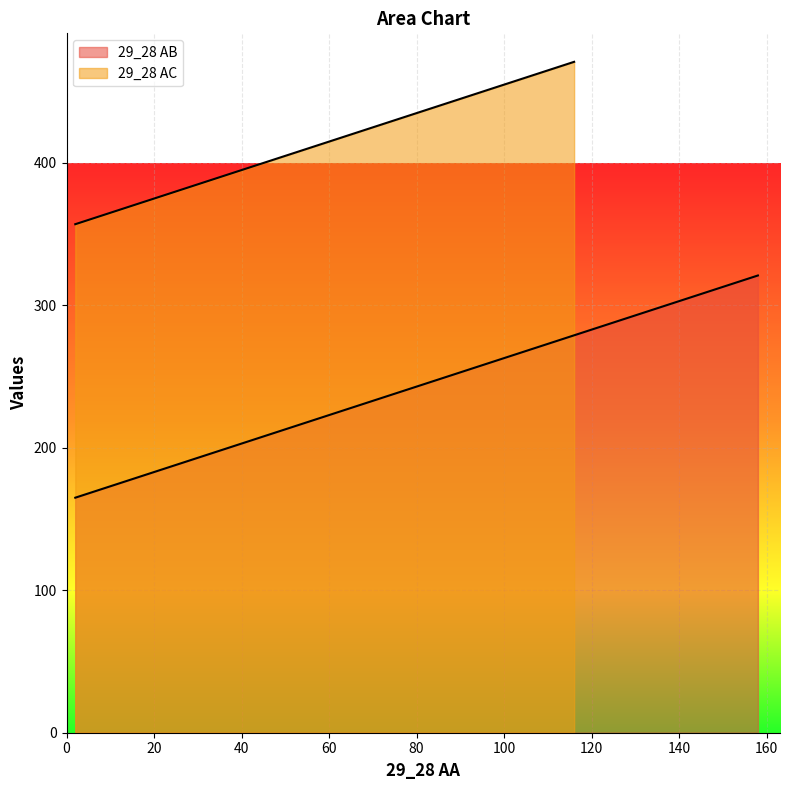

What is the difference between the maximum and minimum values?

114